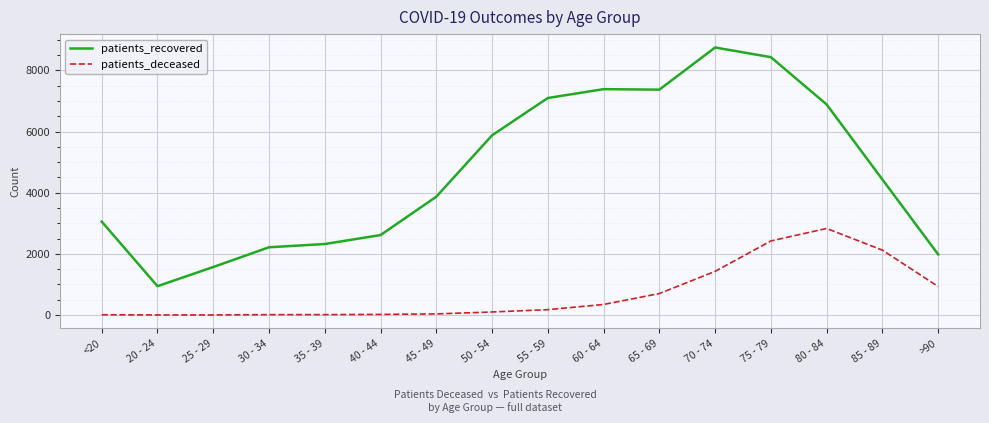

What is the difference between the maximum and minimum values in the patients_recovered series?

7808